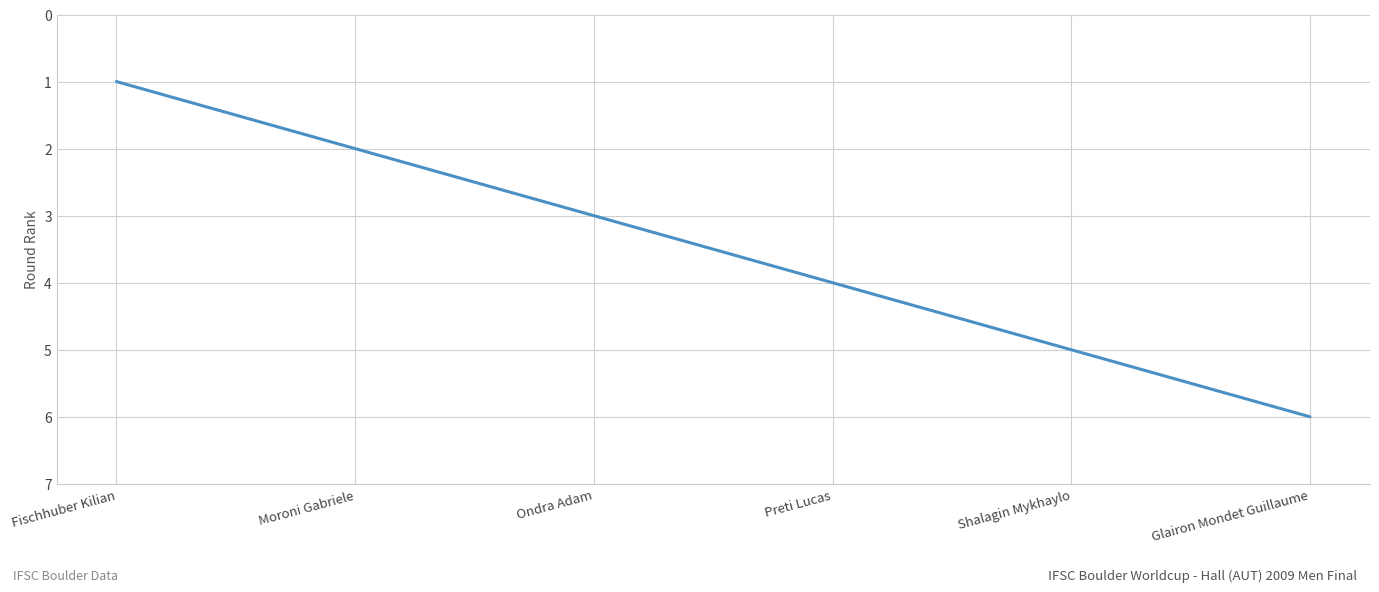

What is the sum of the values at Glairon Mondet Guillaume and Shalagin Mykhaylo?

11